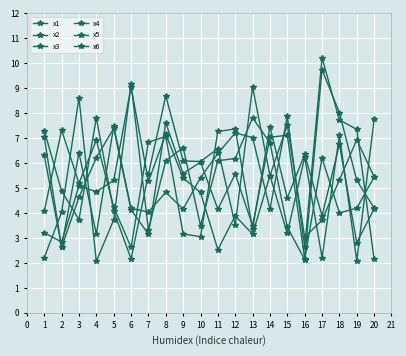

How many data points in x1 are less than 5?

10